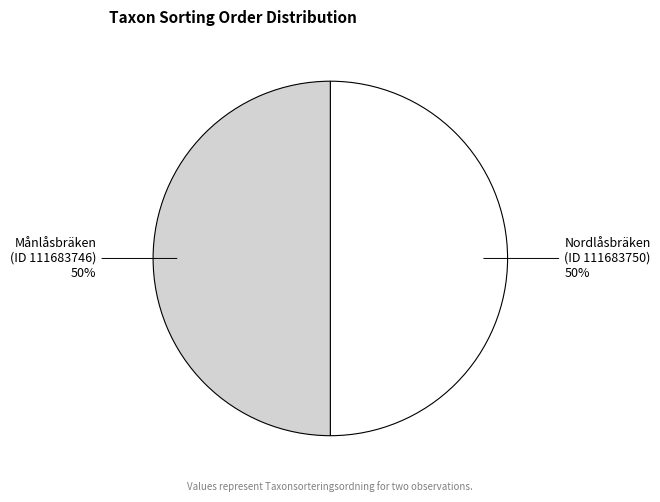

Approximately how many times larger is the value at Nordlåsbräken (ID 111683750) compared to Månlåsbräken (ID 111683746)?

1.0